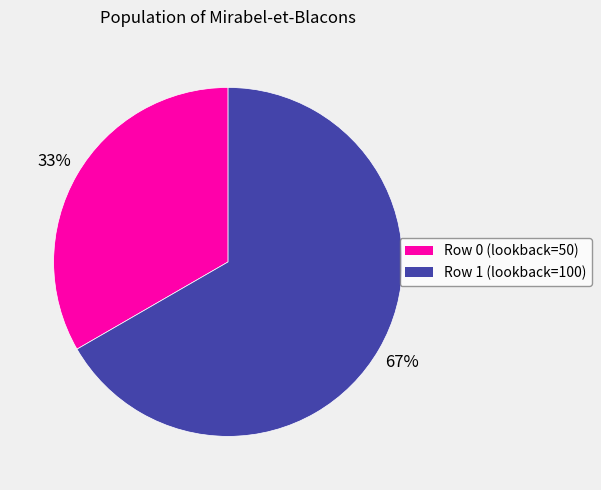

What is the majority slice?

Row 1 (lookback=100)